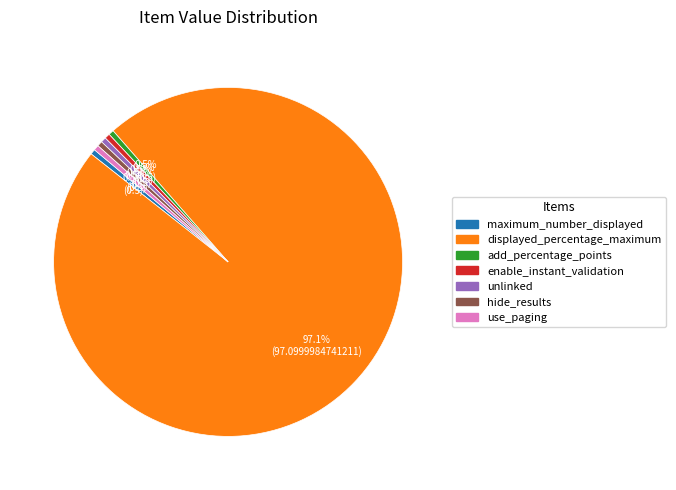

The hide_results slice represents 10% of the pie. True or false?

False